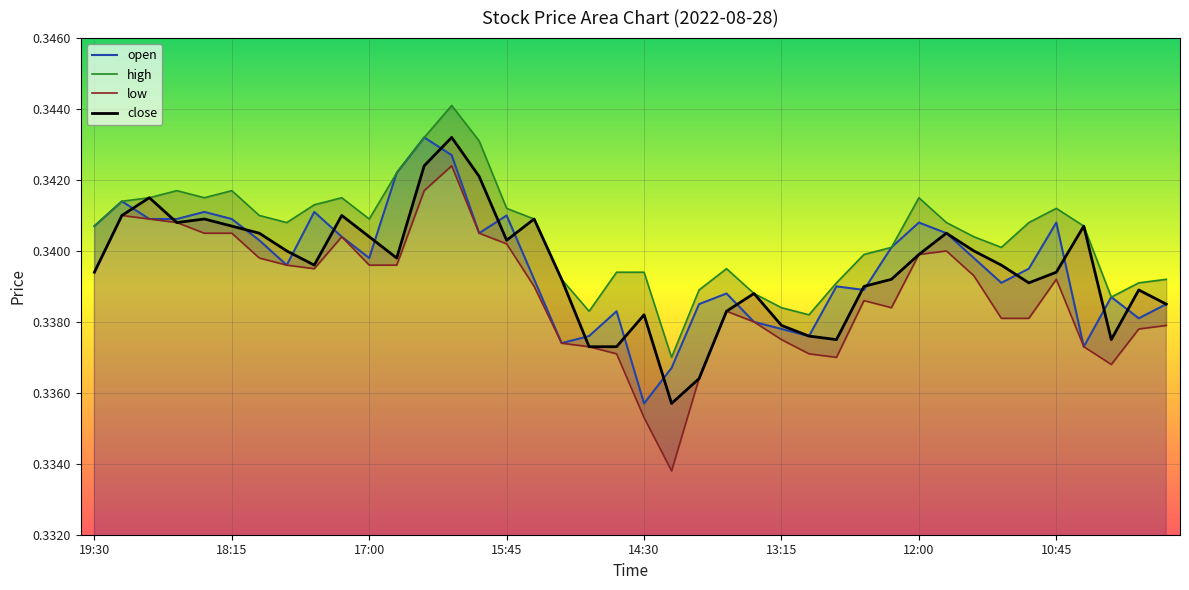

Reading left to right, list all the values displayed in this chart.

open: 19:30=0.3	19:15=0.3	19:00=0.3	18:45=0.3	18:30=0.3	18:15=0.3	18:00=0.3	17:45=0.3	17:30=0.3	17:15=0.3	17:00=0.3	16:45=0.3	16:30=0.3	16:15=0.3	16:00=0.3	15:45=0.3	15:30=0.3	15:15=0.3	15:00=0.3	14:45=0.3	14:30=0.3	14:15=0.3	14:00=0.3	13:45=0.3	13:30=0.3	13:15=0.3	13:00=0.3	12:45=0.3	12:30=0.3	12:15=0.3	12:00=0.3	11:45=0.3	11:30=0.3	11:15=0.3	11:00=0.3	10:45=0.3	10:30=0.3	10:15=0.3	10:00=0.3	09:45=0.3
high: 19:30=0.3	19:15=0.3	19:00=0.3	18:45=0.3	18:30=0.3	18:15=0.3	18:00=0.3	17:45=0.3	17:30=0.3	17:15=0.3	17:00=0.3	16:45=0.3	16:30=0.3	16:15=0.3	16:00=0.3	15:45=0.3	15:30=0.3	15:15=0.3	15:00=0.3	14:45=0.3	14:30=0.3	14:15=0.3	14:00=0.3	13:45=0.3	13:30=0.3	13:15=0.3	13:00=0.3	12:45=0.3	12:30=0.3	12:15=0.3	12:00=0.3	11:45=0.3	11:30=0.3	11:15=0.3	11:00=0.3	10:45=0.3	10:30=0.3	10:15=0.3	10:00=0.3	09:45=0.3
low: 19:30=0.3	19:15=0.3	19:00=0.3	18:45=0.3	18:30=0.3	18:15=0.3	18:00=0.3	17:45=0.3	17:30=0.3	17:15=0.3	17:00=0.3	16:45=0.3	16:30=0.3	16:15=0.3	16:00=0.3	15:45=0.3	15:30=0.3	15:15=0.3	15:00=0.3	14:45=0.3	14:30=0.3	14:15=0.3	14:00=0.3	13:45=0.3	13:30=0.3	13:15=0.3	13:00=0.3	12:45=0.3	12:30=0.3	12:15=0.3	12:00=0.3	11:45=0.3	11:30=0.3	11:15=0.3	11:00=0.3	10:45=0.3	10:30=0.3	10:15=0.3	10:00=0.3	09:45=0.3
close: 19:30=0.3	19:15=0.3	19:00=0.3	18:45=0.3	18:30=0.3	18:15=0.3	18:00=0.3	17:45=0.3	17:30=0.3	17:15=0.3	17:00=0.3	16:45=0.3	16:30=0.3	16:15=0.3	16:00=0.3	15:45=0.3	15:30=0.3	15:15=0.3	15:00=0.3	14:45=0.3	14:30=0.3	14:15=0.3	14:00=0.3	13:45=0.3	13:30=0.3	13:15=0.3	13:00=0.3	12:45=0.3	12:30=0.3	12:15=0.3	12:00=0.3	11:45=0.3	11:30=0.3	11:15=0.3	11:00=0.3	10:45=0.3	10:30=0.3	10:15=0.3	10:00=0.3	09:45=0.3